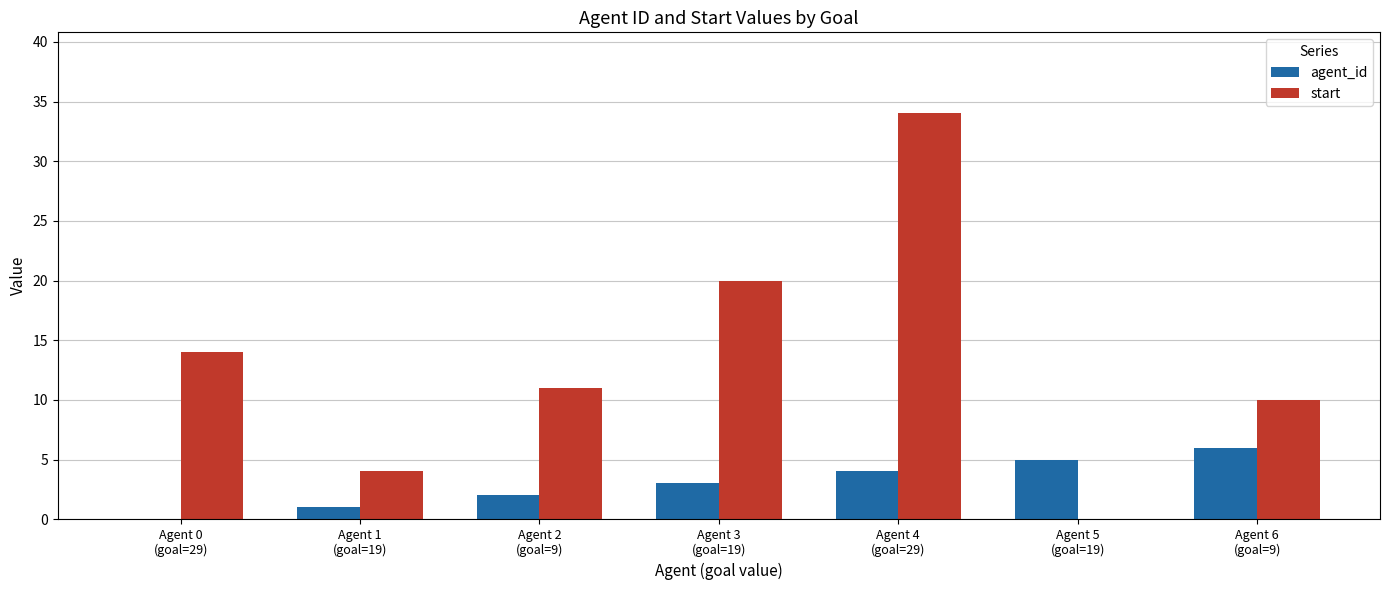

Is it true that agent_id equals 5 at Agent 3
(goal=19)?

False